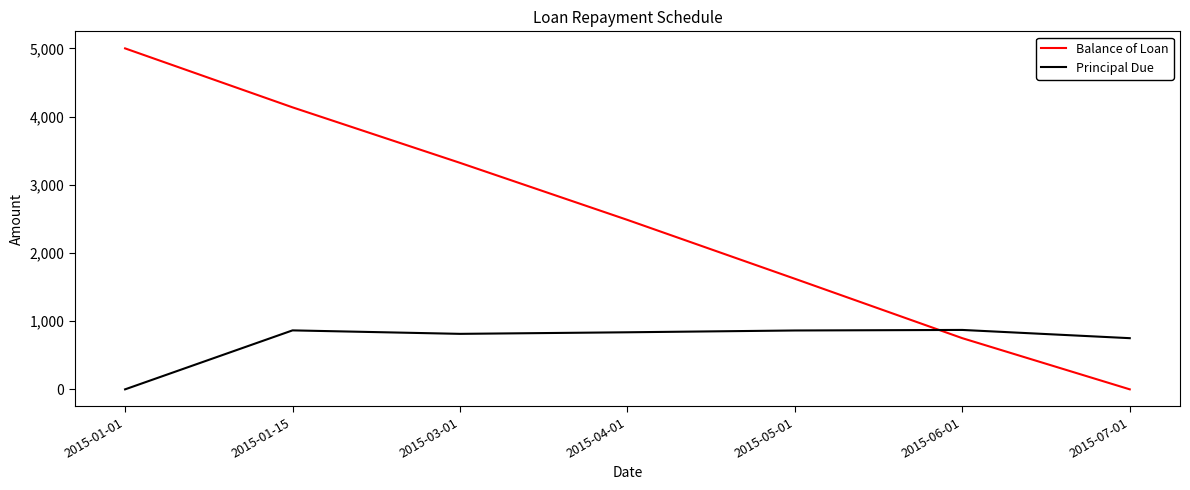

True or false: Principal Due has a value of 553.6 at 2015-01-01.

False